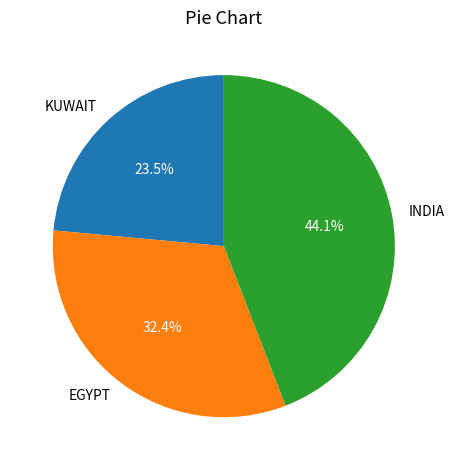

Does INDIA account for over 50% of the chart?

No